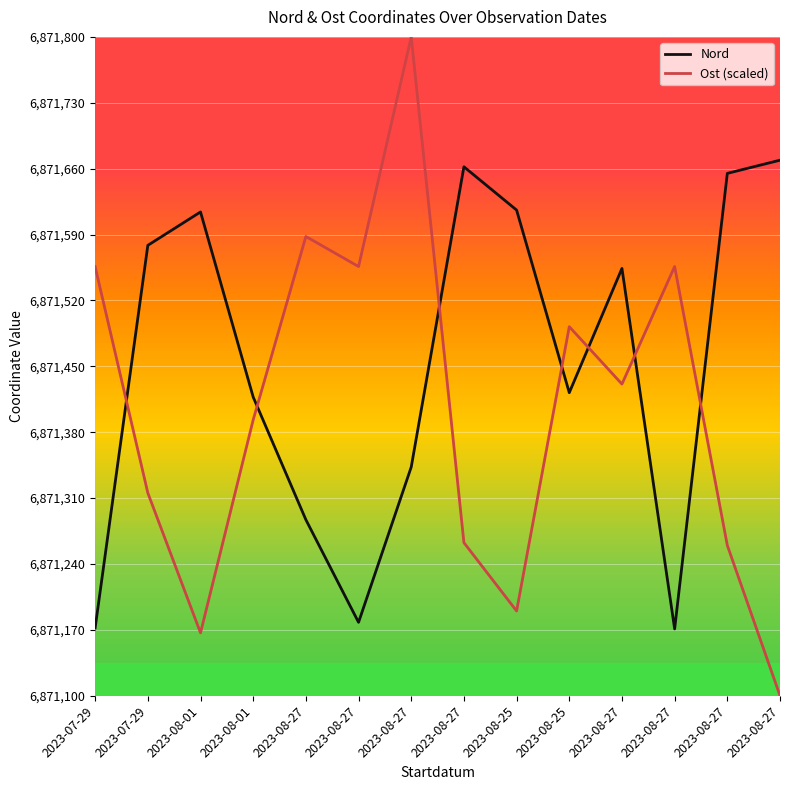

How many lines are shown in the chart?

2